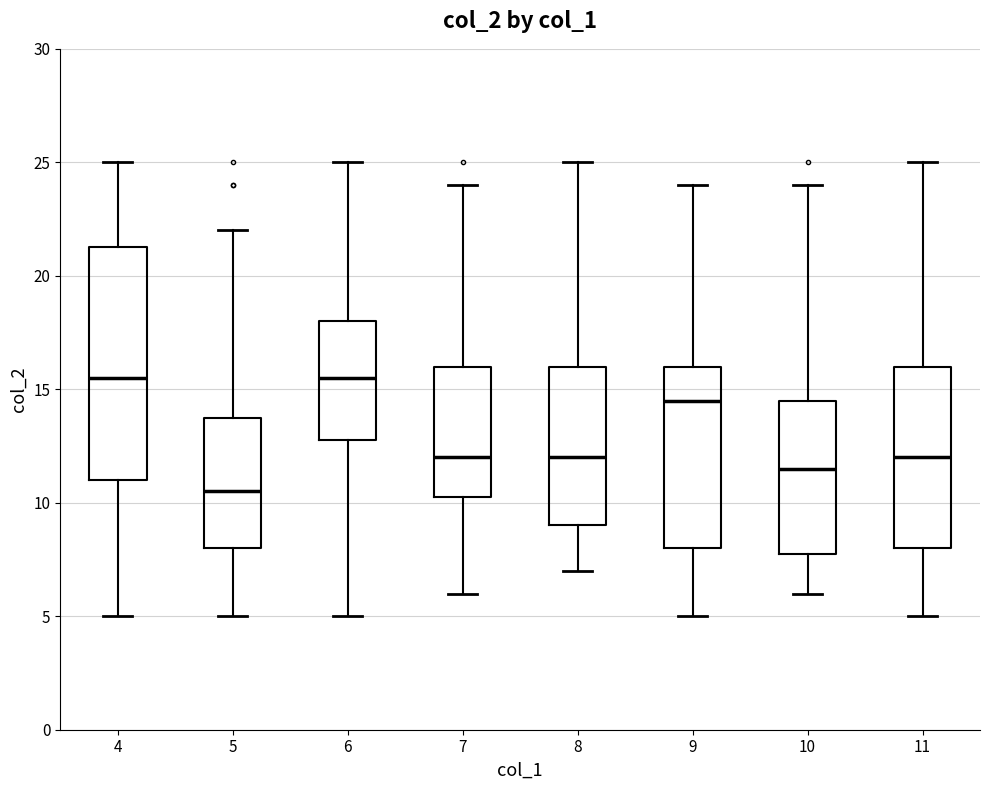

Where does the median line of the box at x = 6 sit on the y-axis? The values are not printed on the chart, so give them approximately, as read against the axis.

15.5